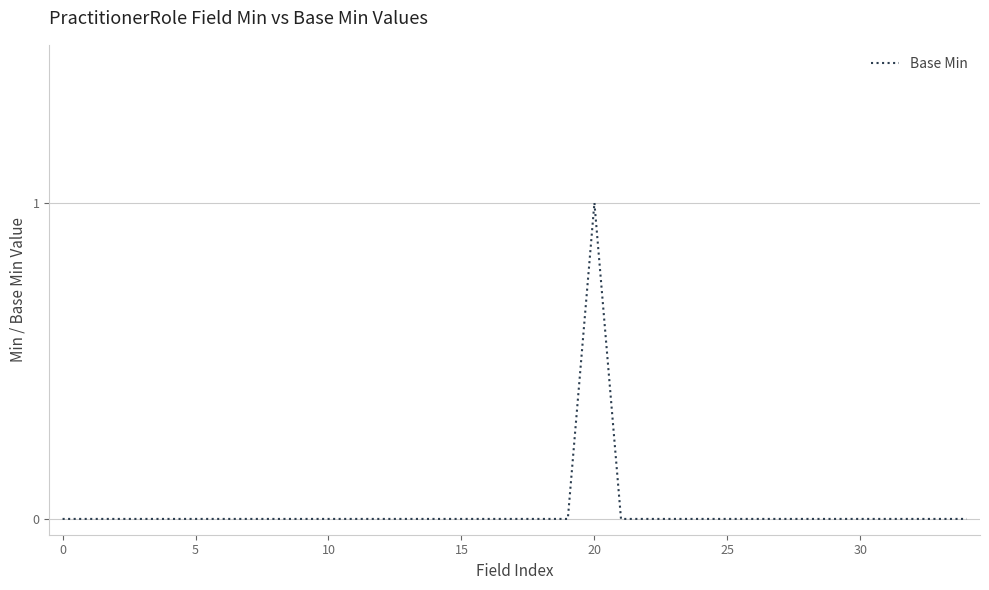

What is the sum of all values?

1